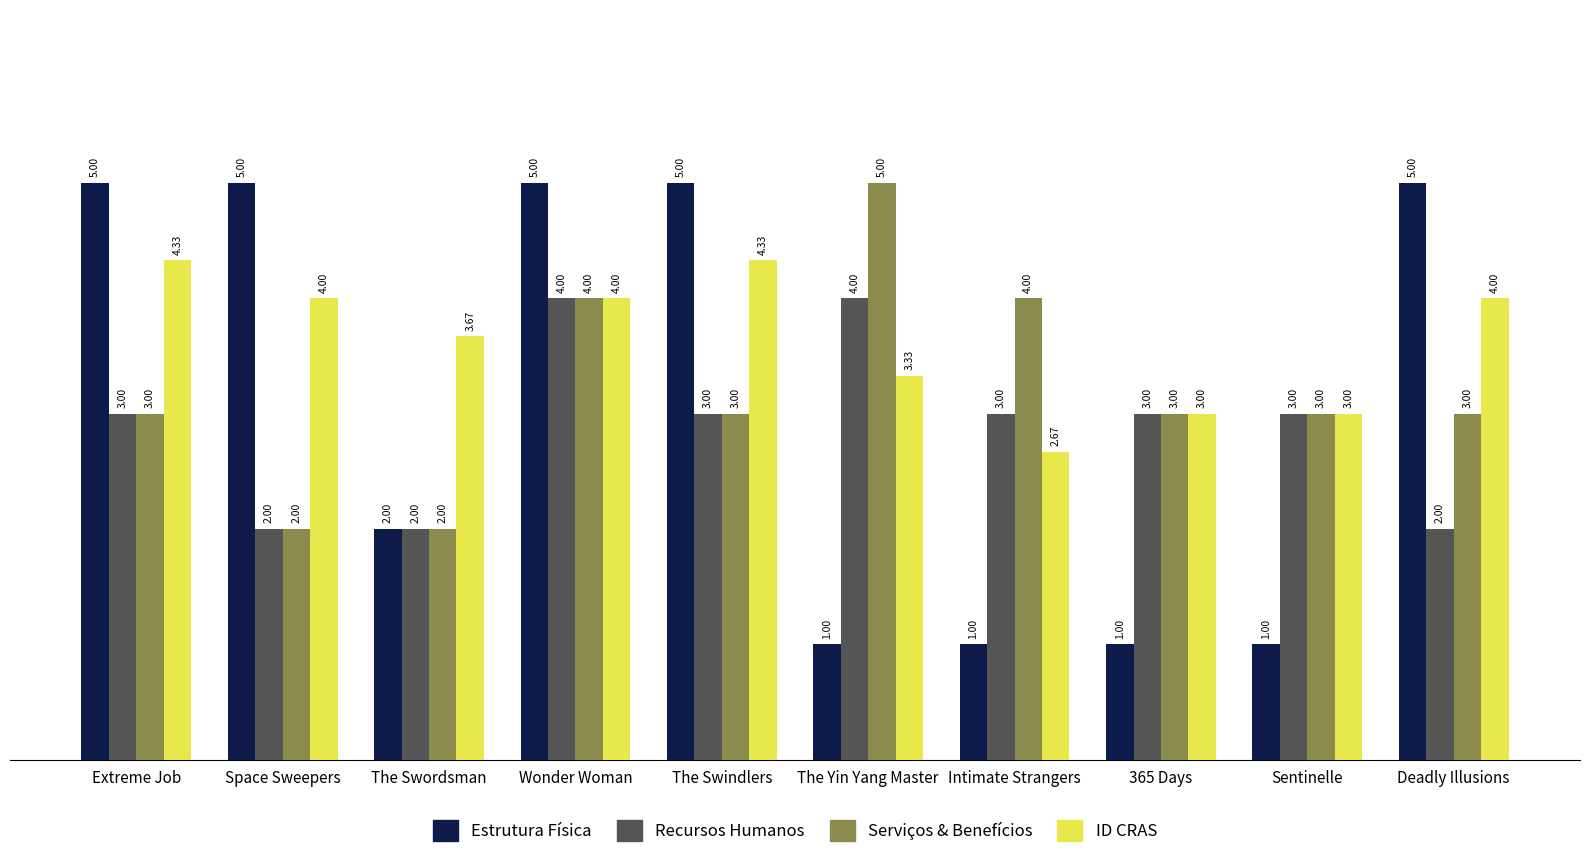

What is the total value across all series at Space Sweepers?

13.0